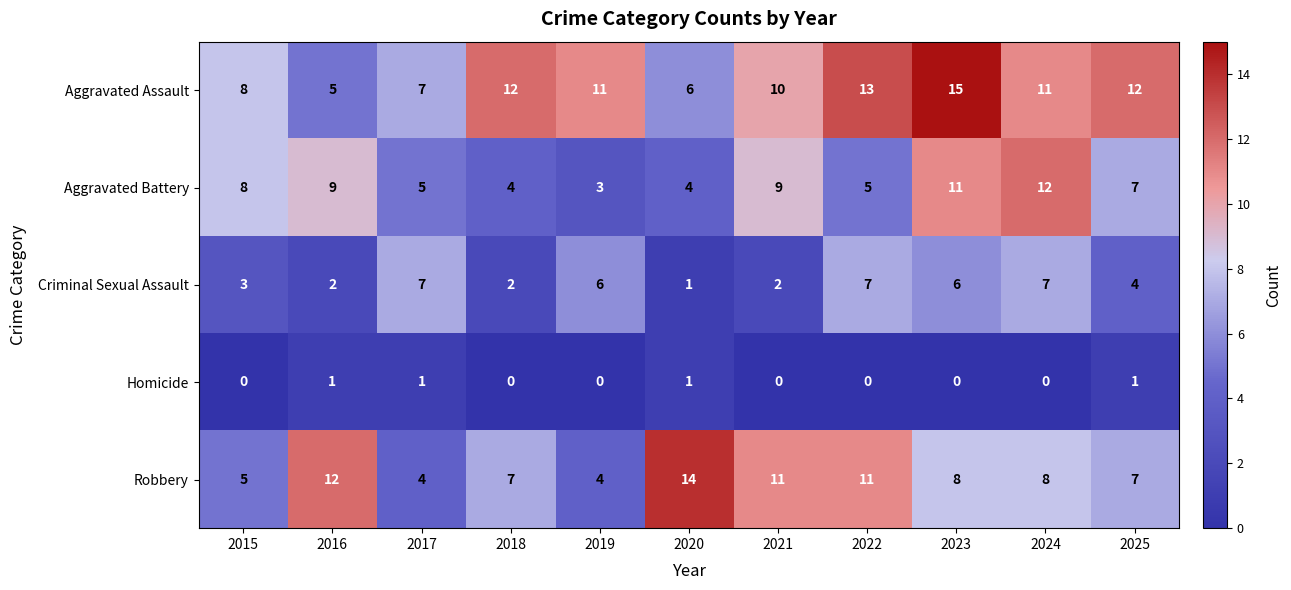

What is the total value across all series at 2017?

24